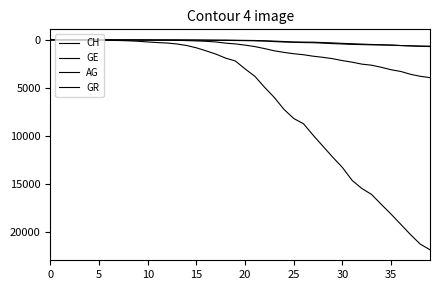

Is this an area chart (filled region under the line)?

No